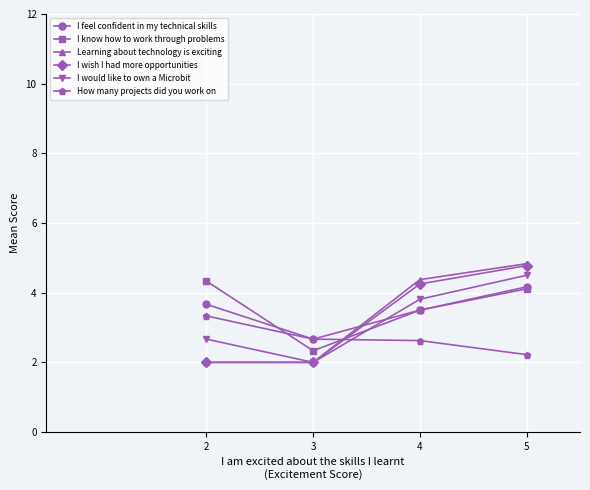

True or false: I wish I had more opportunities has a value of 3.4 at 3.

False